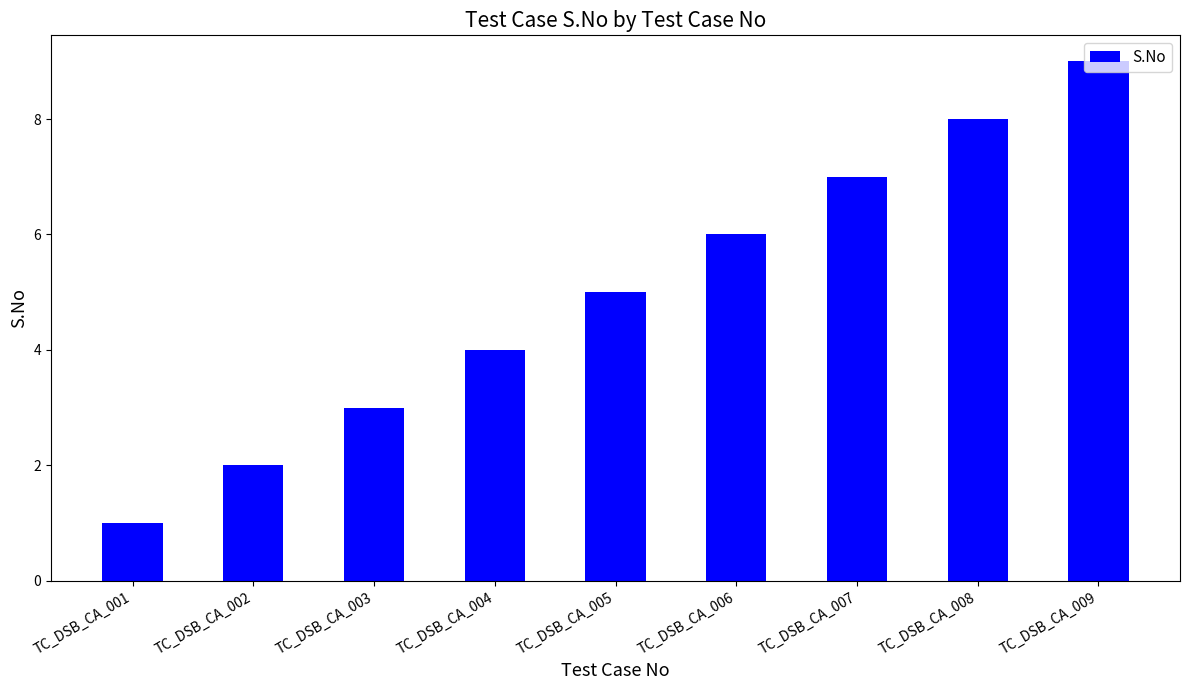

Reading left to right, what are all the values shown in this chart?

1	2	3	4	5	6	7	8	9